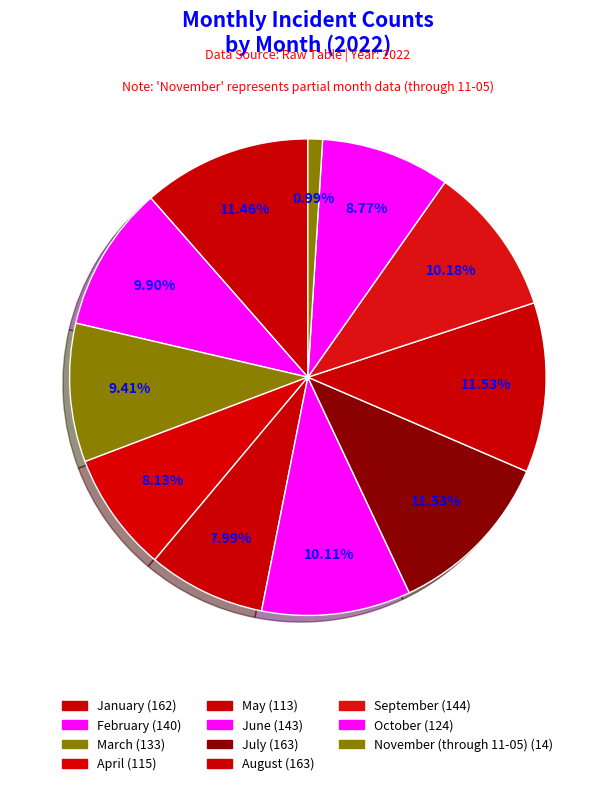

How much of the chart is everything except November (through 11-05)?

99.0%